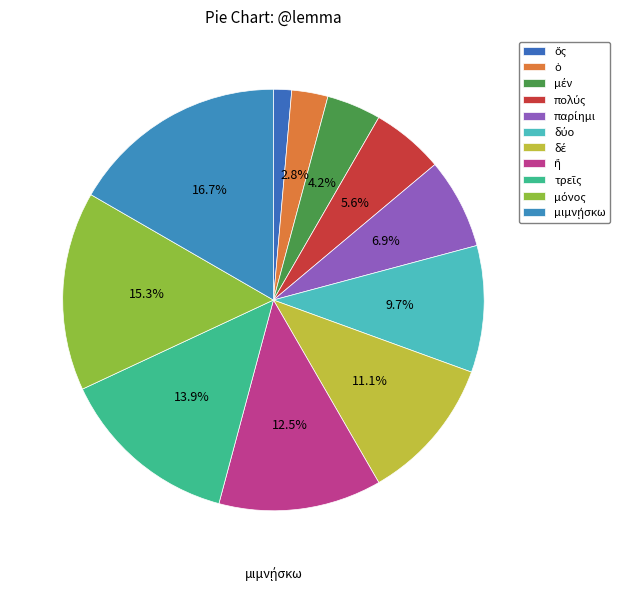

Which category has the biggest portion of the pie?

μιμνῄσκω